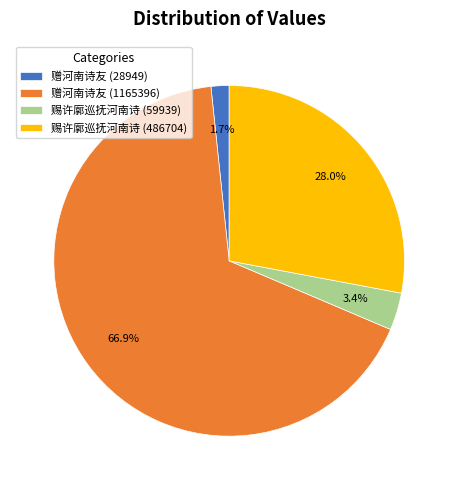

Is it true that 赠河南诗友 (28949) is 2% of the pie?

True